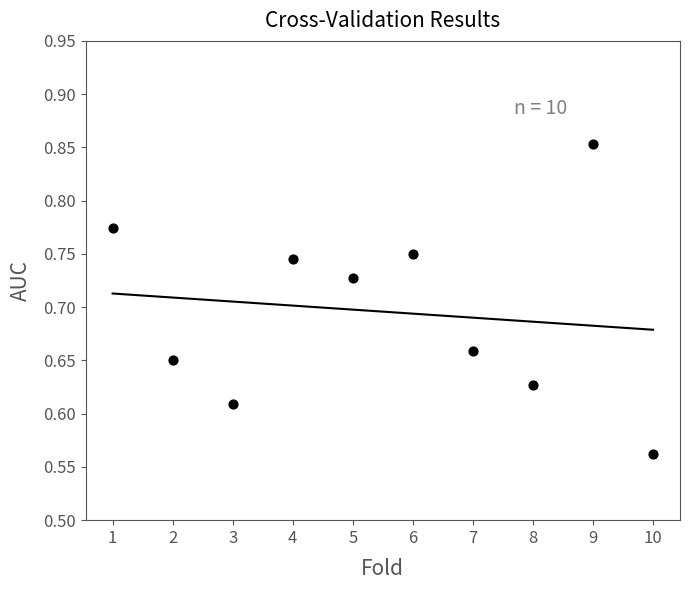

What is the range of X values (max minus min)?

9.0